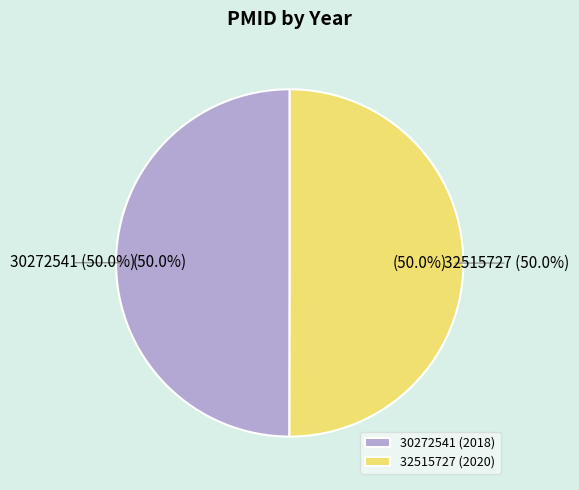

Is it true that 30272541 is 60% of the pie?

False